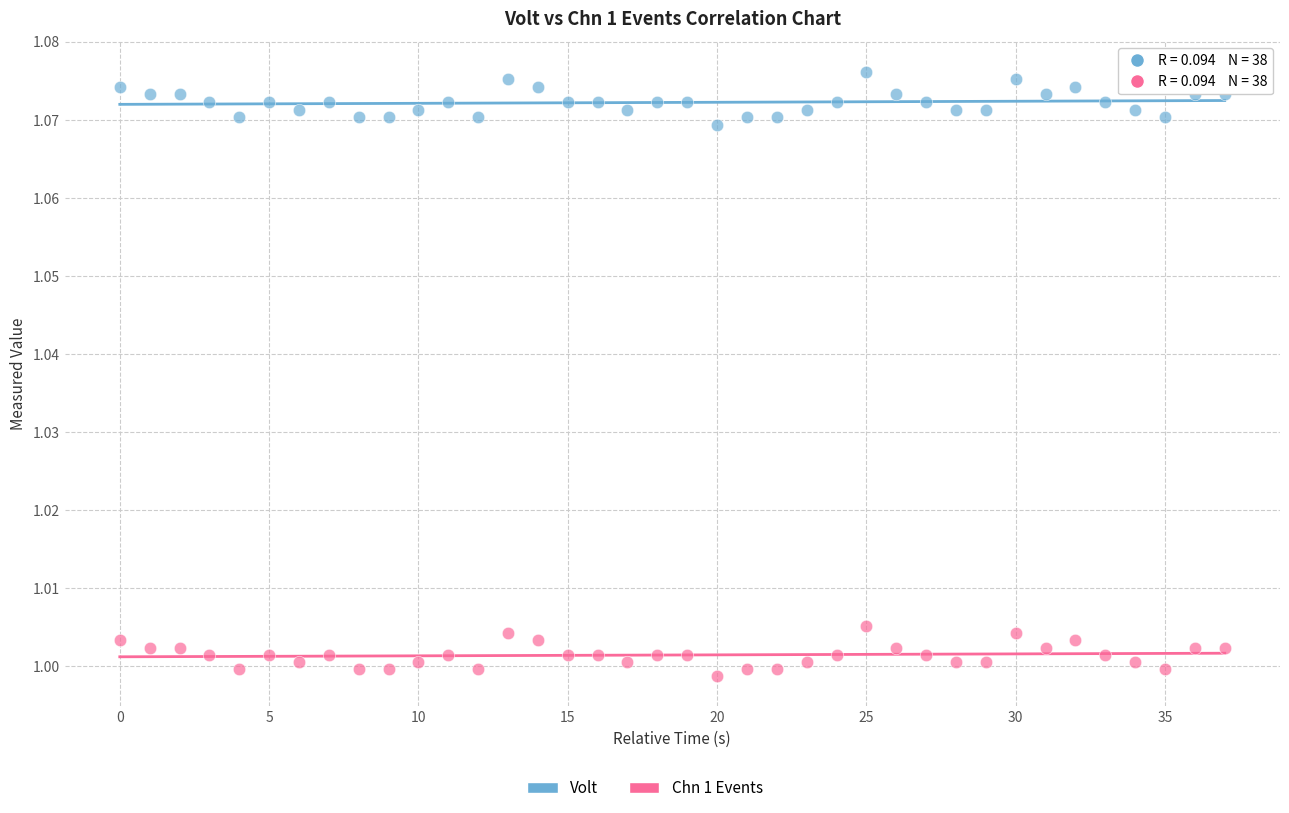

Which series reaches the minimum Y coordinate?

Chn 1 Events